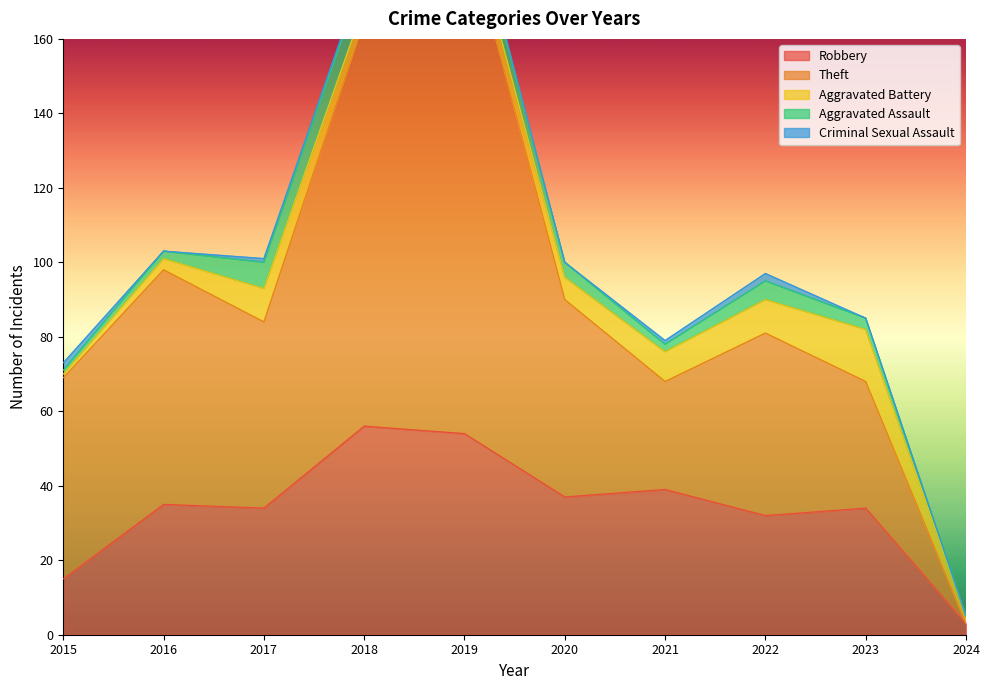

Reading right to left, list all the values displayed in this chart.

Robbery: 2024=3	2023=34	2022=32	2021=39	2020=37	2019=54	2018=56	2017=34	2016=35	2015=15
Theft: 2024=0	2023=34	2022=49	2021=29	2020=53	2019=138	2018=109	2017=50	2016=63	2015=54
Aggravated Battery: 2024=2	2023=14	2022=9	2021=8	2020=6	2019=5	2018=4	2017=9	2016=3	2015=1
Aggravated Assault: 2024=0	2023=3	2022=5	2021=2	2020=4	2019=5	2018=8	2017=7	2016=2	2015=1
Criminal Sexual Assault: 2024=0	2023=0	2022=2	2021=1	2020=0	2019=1	2018=1	2017=1	2016=0	2015=2